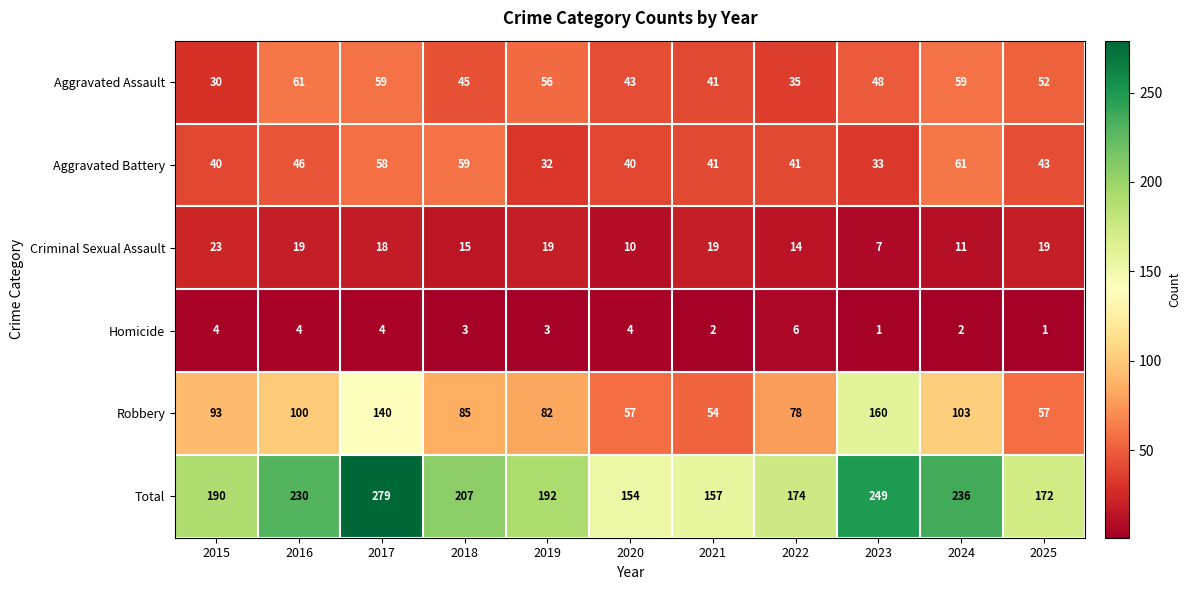

What is the sum of the Robbery values at 2025 and 2023?

217